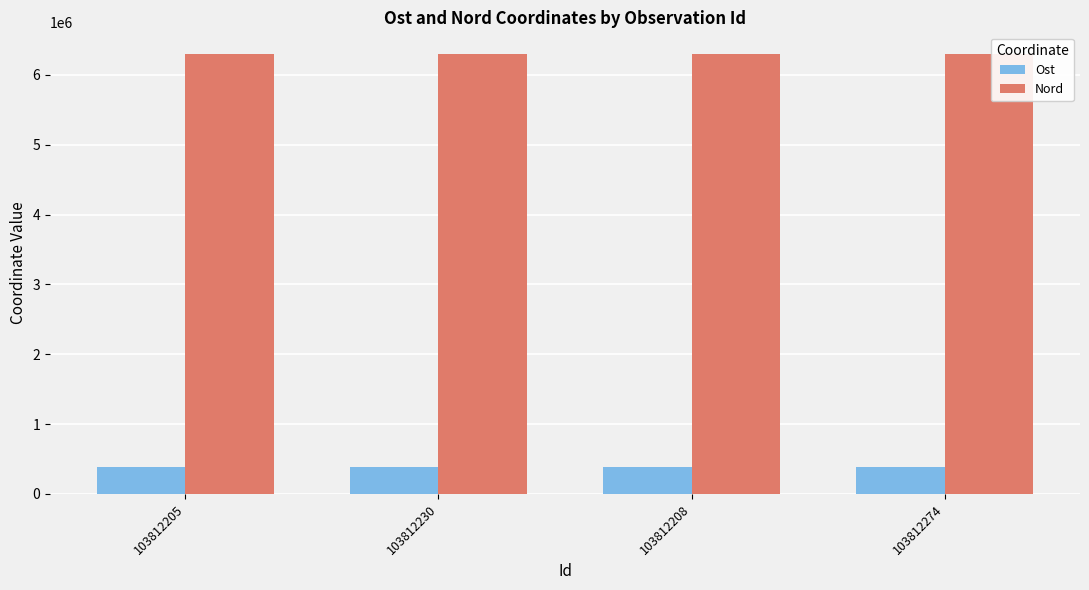

At 103812205, list the series in order from largest to smallest.

Nord, Ost